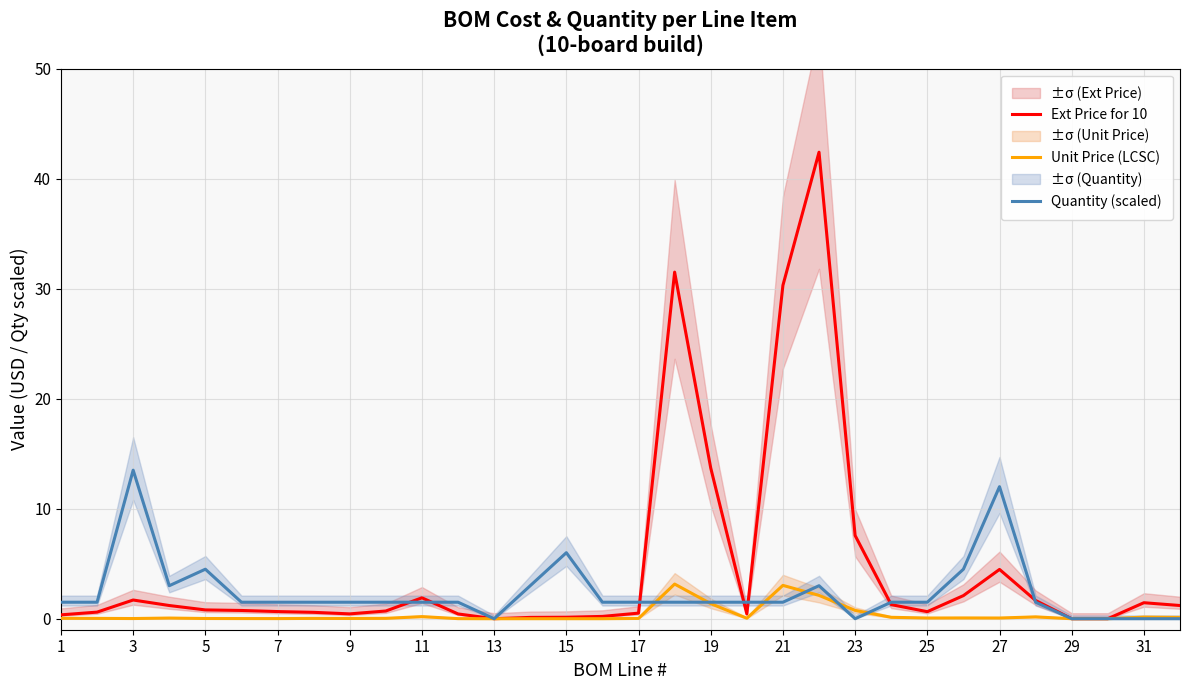

The Quantity (scaled) series shows 0.0 at 23. True or false?

True